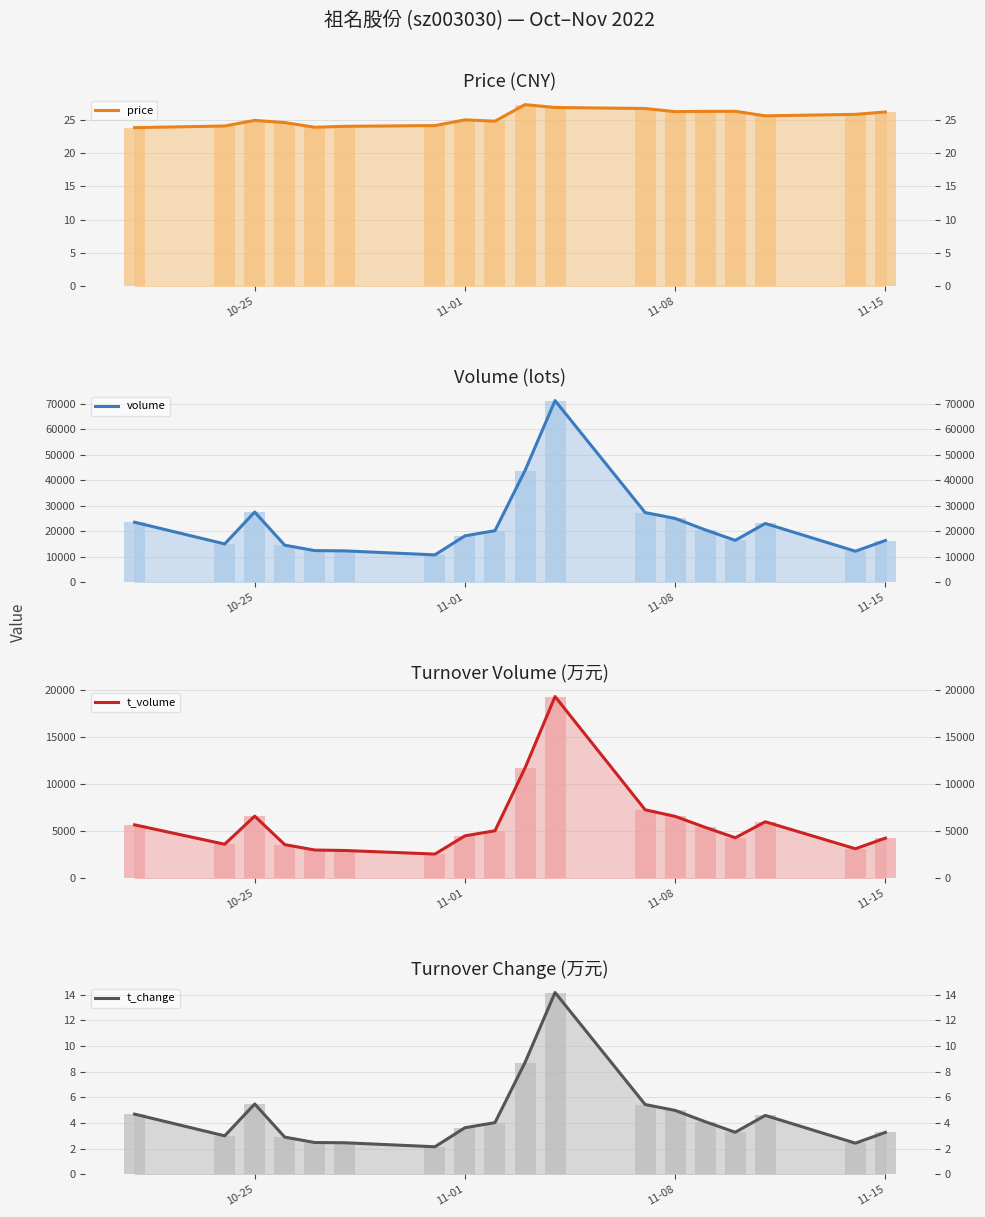

How many data points in volume are above 20286?

8